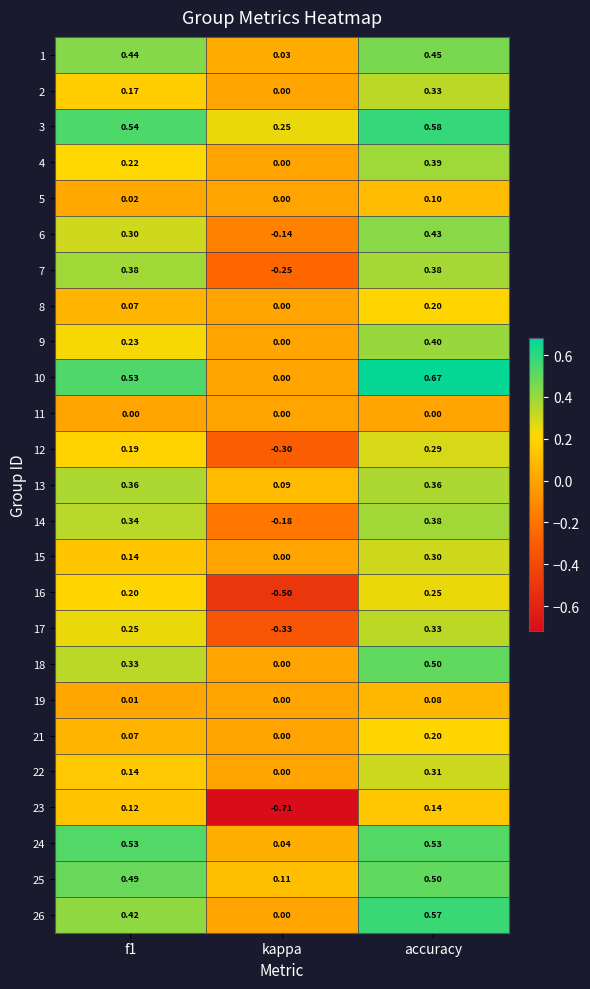

What is the difference between the highest and lowest values at f1?

0.5